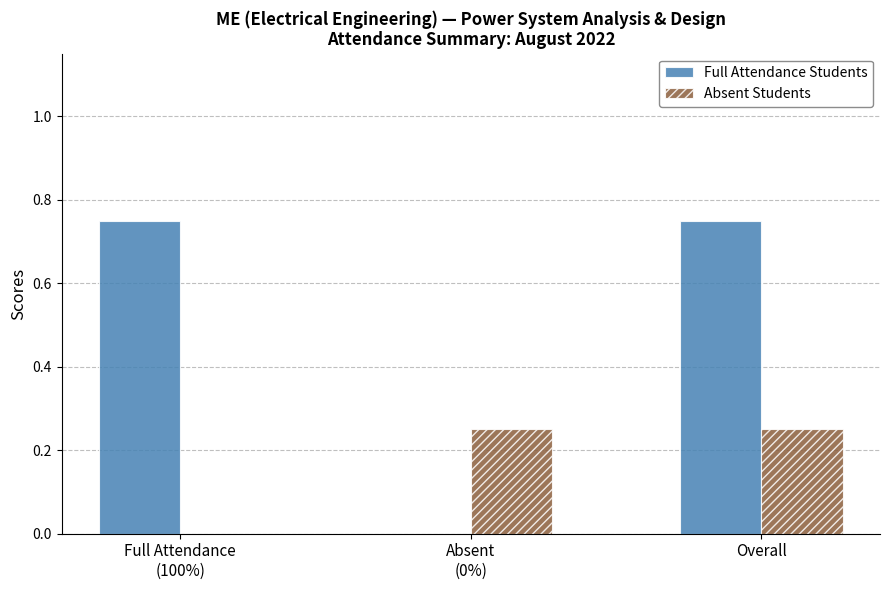

Is it true that Full Attendance Students equals 0.4 at Overall?

False